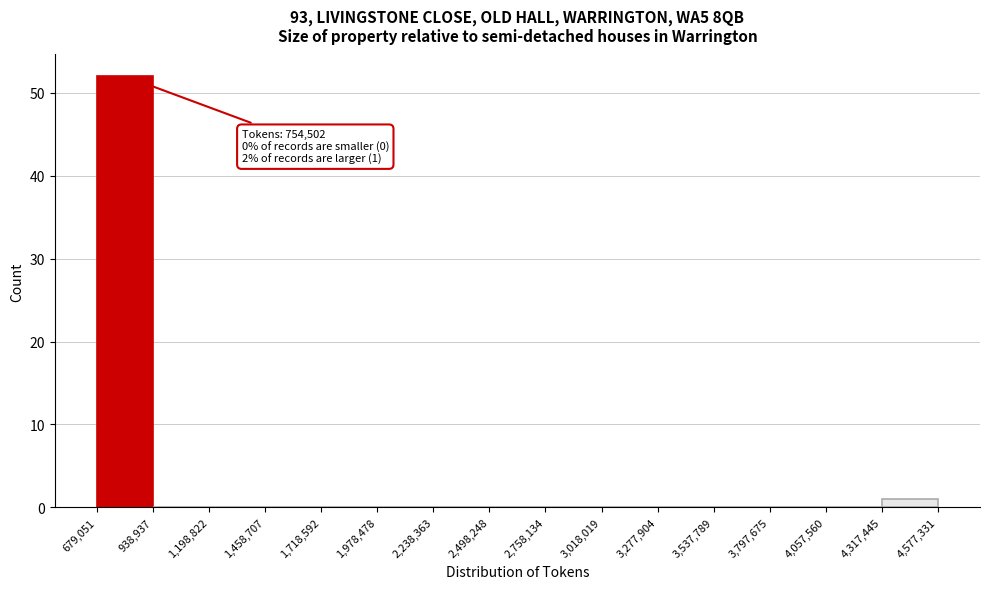

Which range on the x-axis has the tallest bar?

679,051 to 938,937